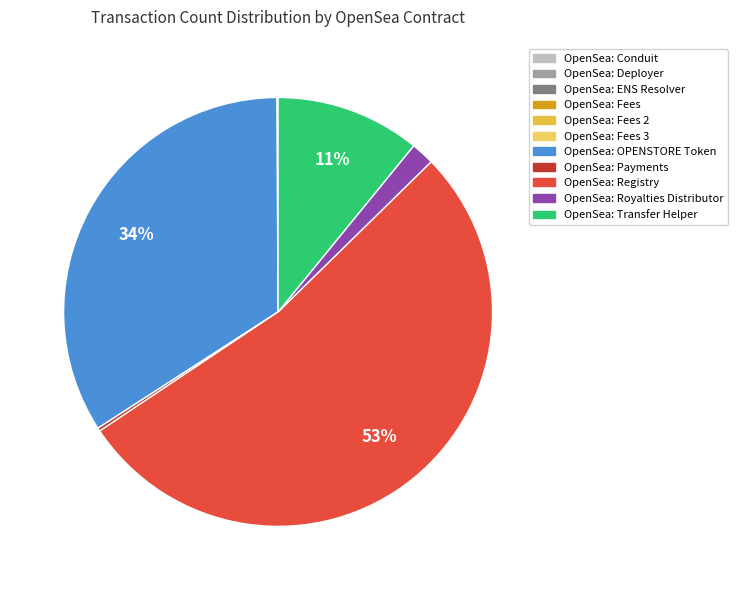

Between OpenSea: ENS Resolver and OpenSea: OPENSTORE Token, which is larger?

OpenSea: OPENSTORE Token